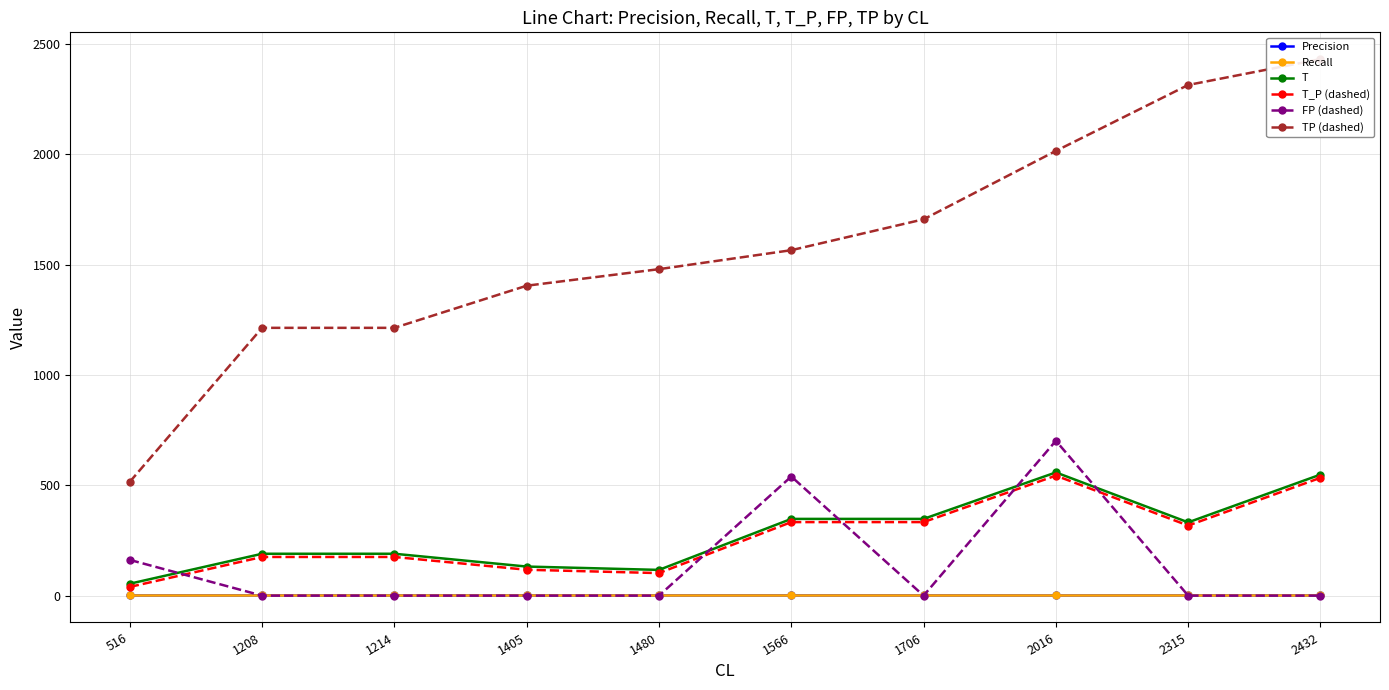

Between 2315 and 1566, which is larger?

2315